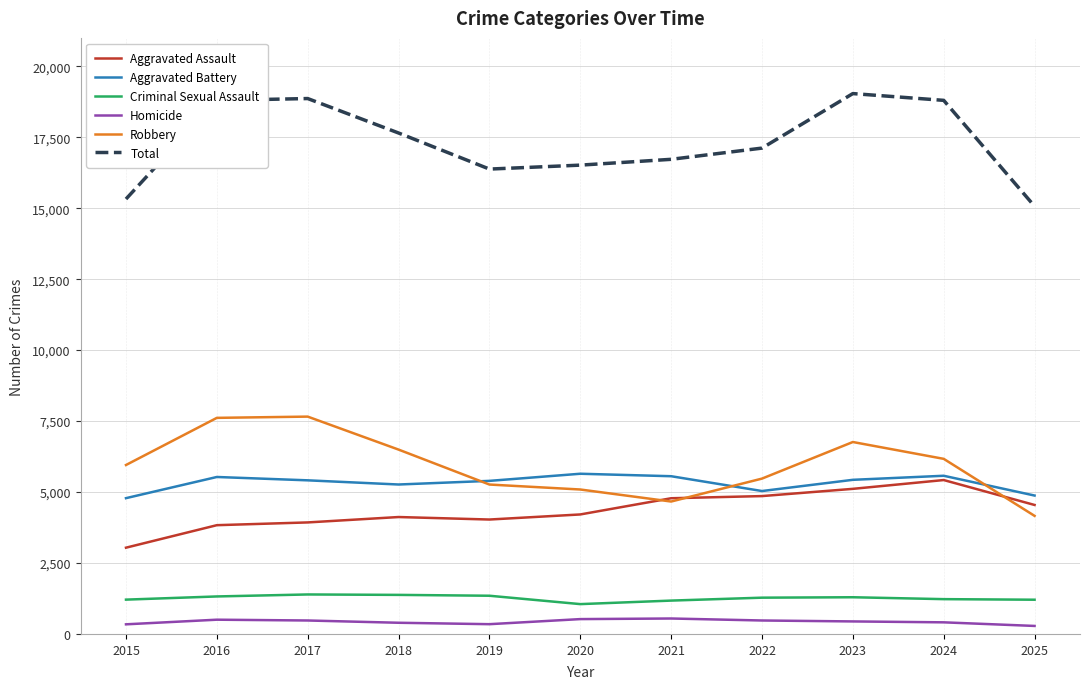

Read the Aggravated Battery value at 2020, to the nearest 100.

5600